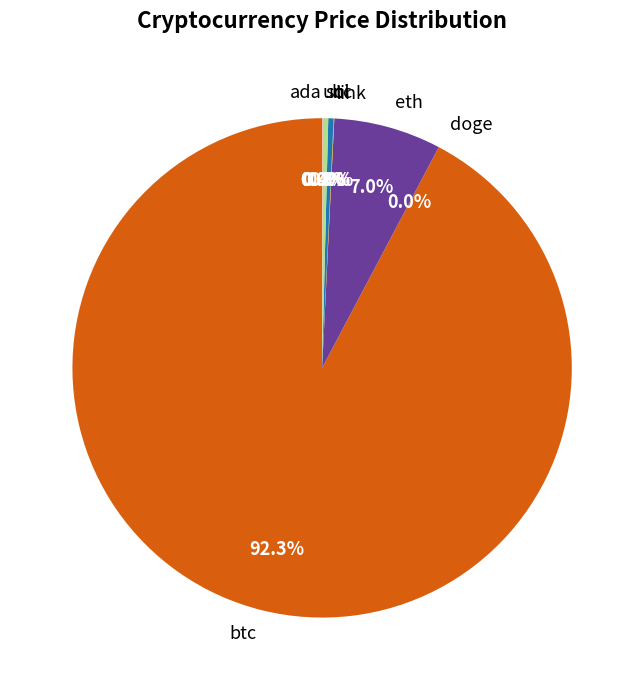

The ltc slice represents 0% of the pie. True or false?

True